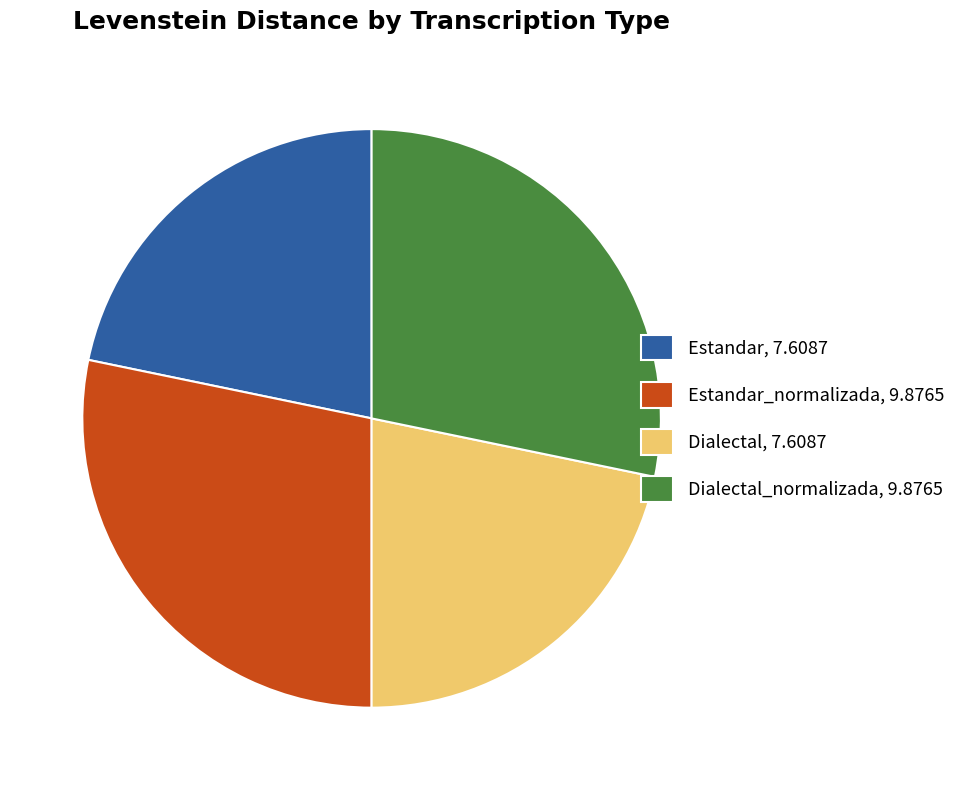

How many slices are in this pie chart?

4